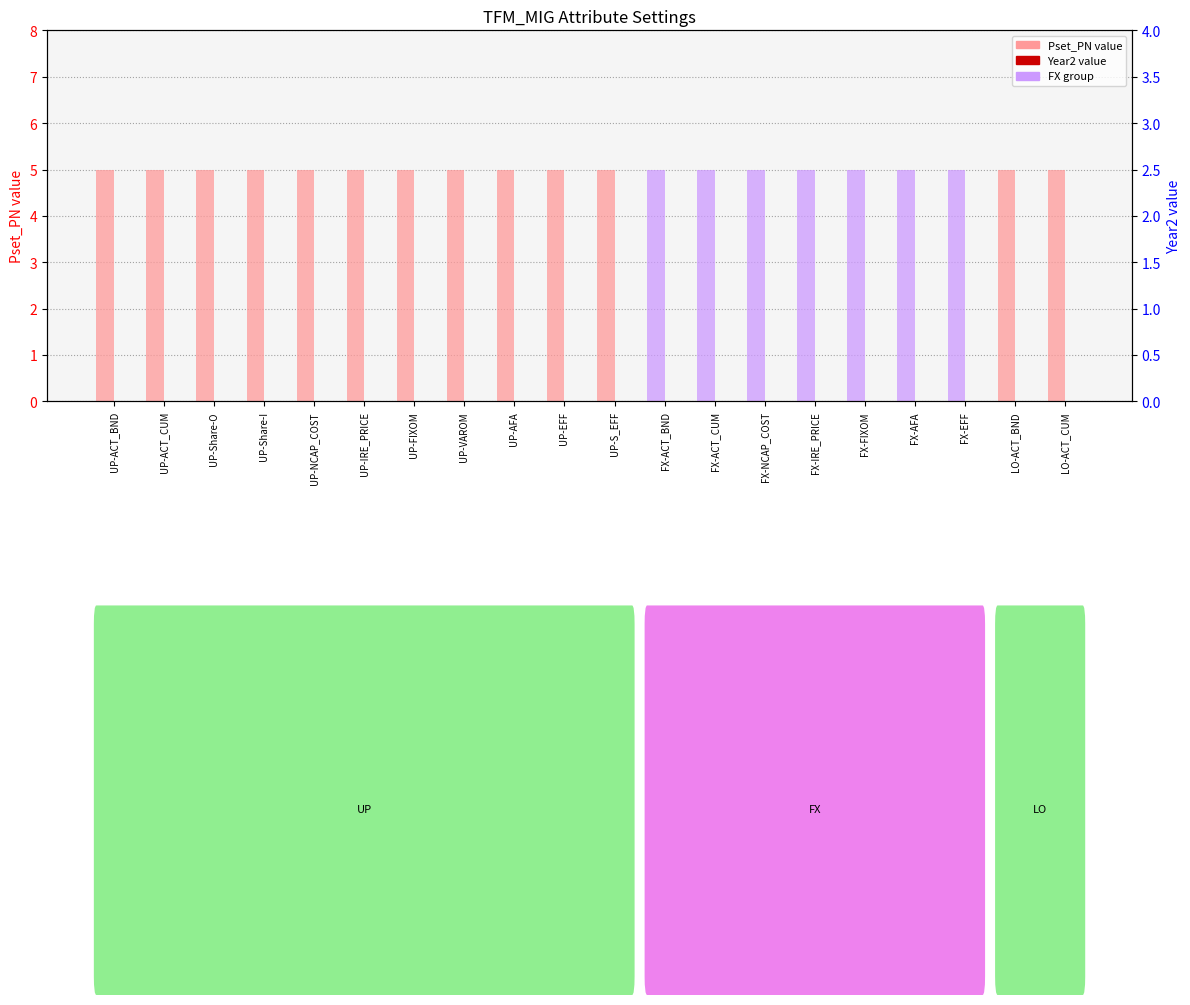

How many bars are there in each group?

2